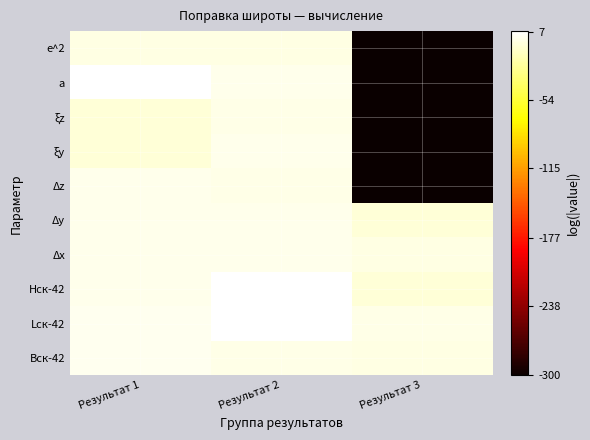

How many series are shown in this chart?

10